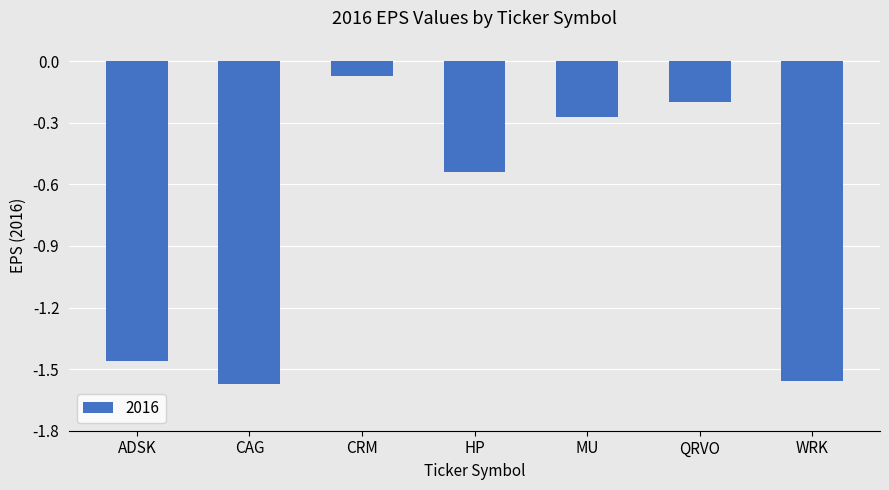

Which category has the highest value across all series?

CRM